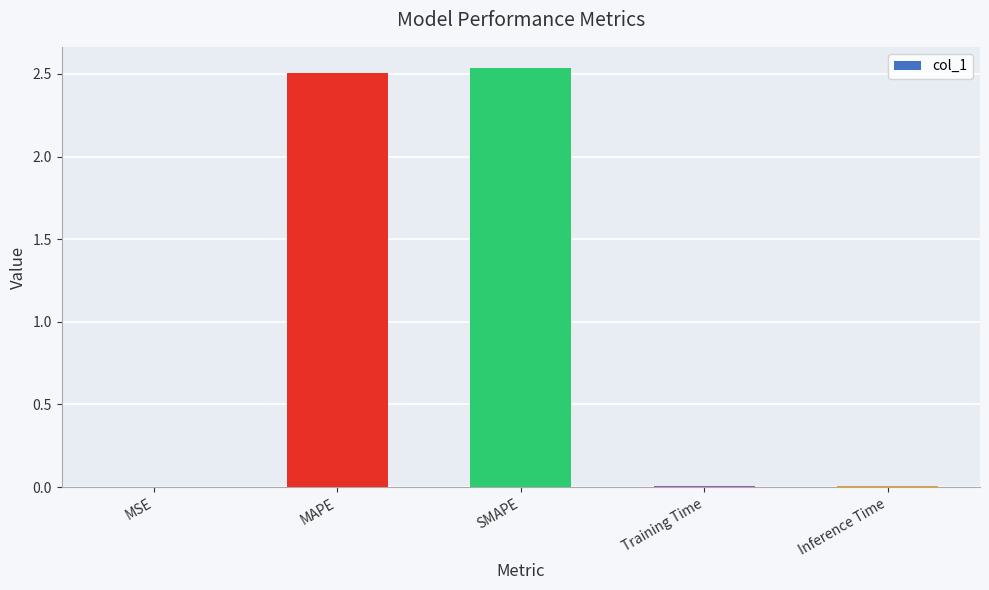

The chart shows a value of 4.0 at SMAPE. True or false?

False